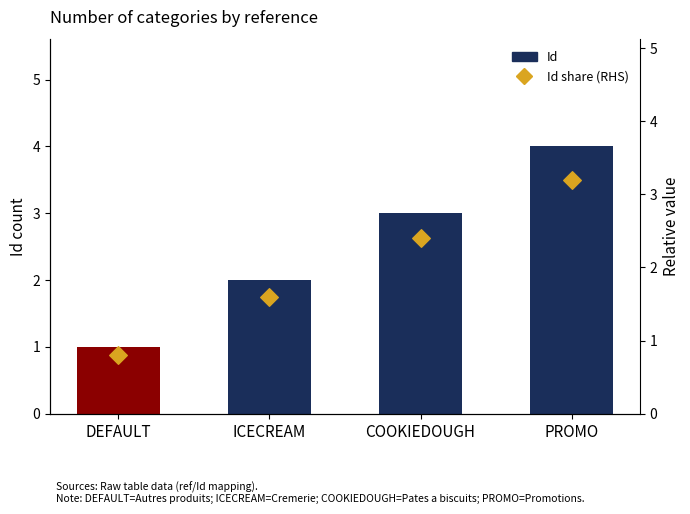

What is the total value across all series at PROMO?

7.2